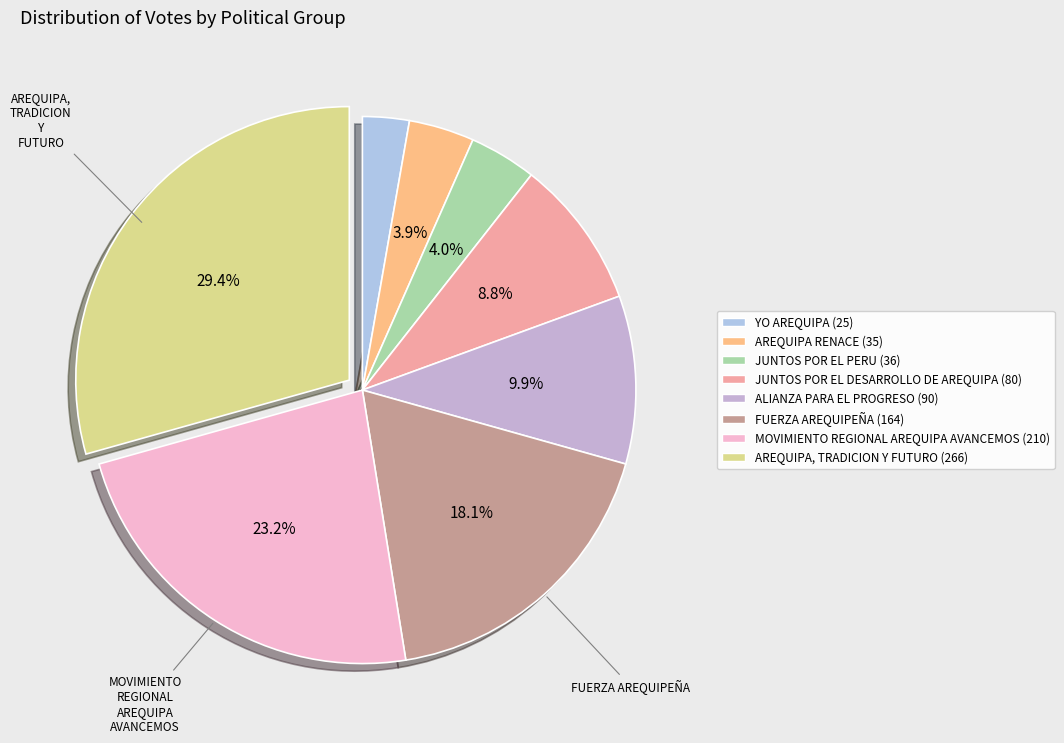

Do FUERZA AREQUIPEÑA and JUNTOS POR EL PERU together represent more than half of the pie?

No